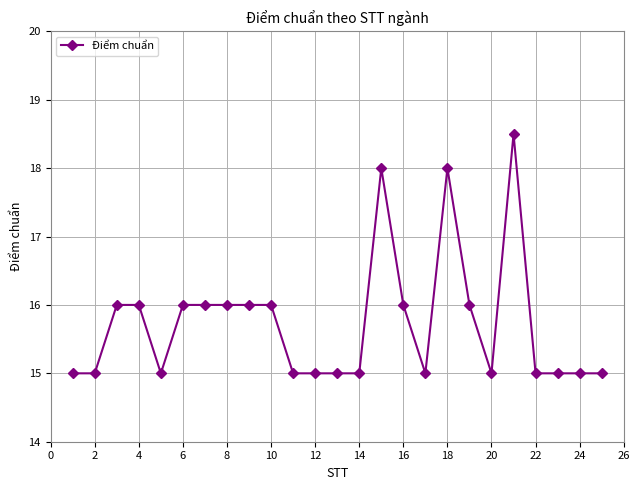

What is the difference between the maximum and second lowest values?

3.5